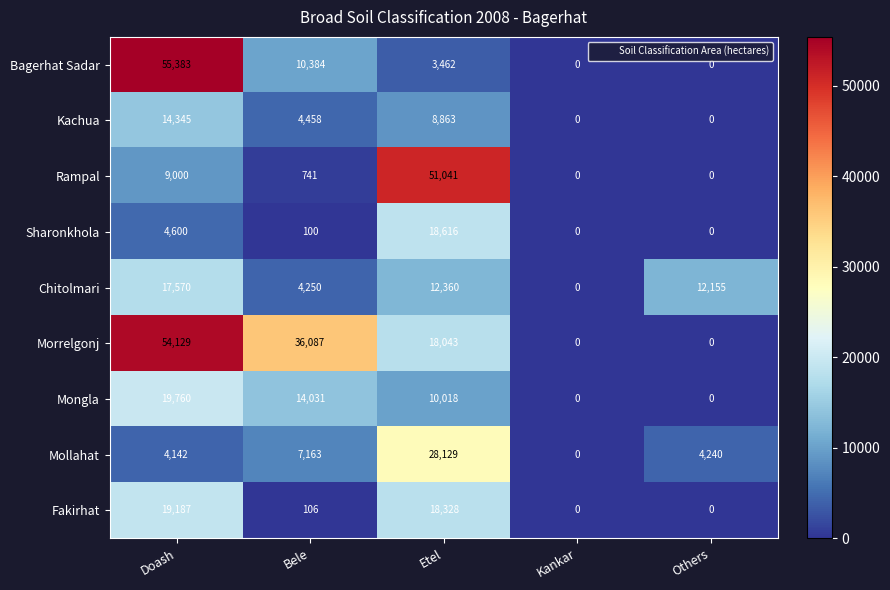

What is the maximum value shown in the chart?

55383